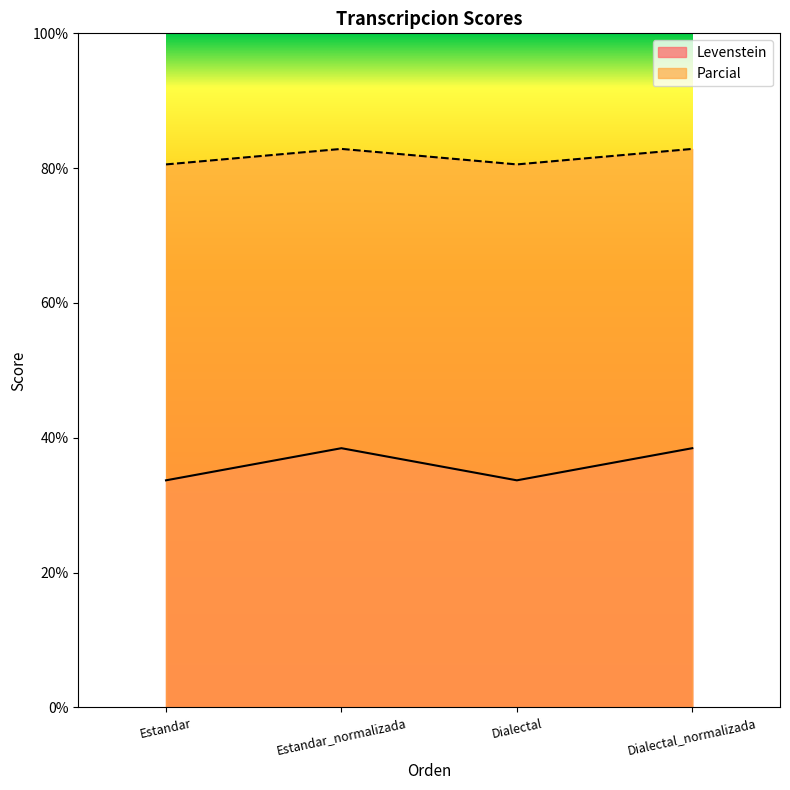

True or false: Levenstein has a value of 38.5 at Dialectal_normalizada.

True